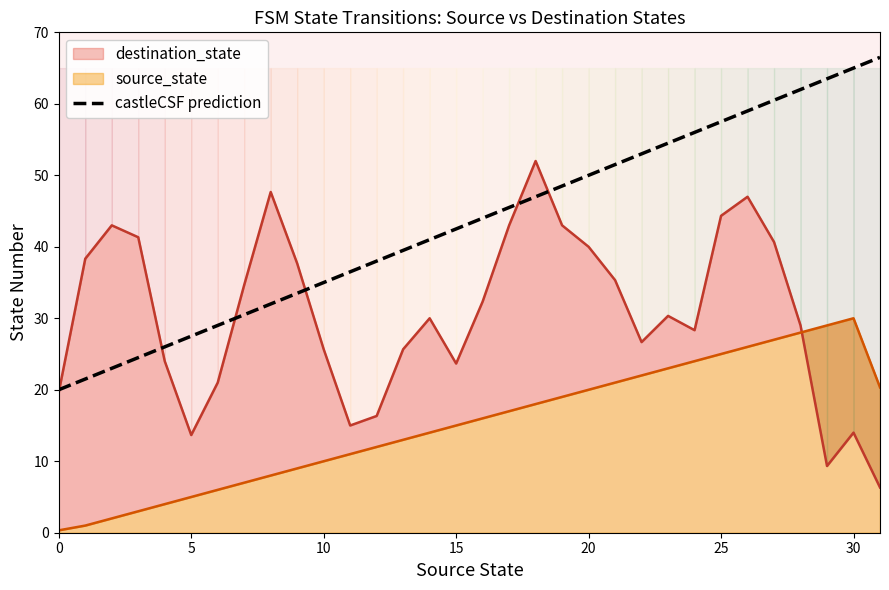

Read the value at 27.

60.5